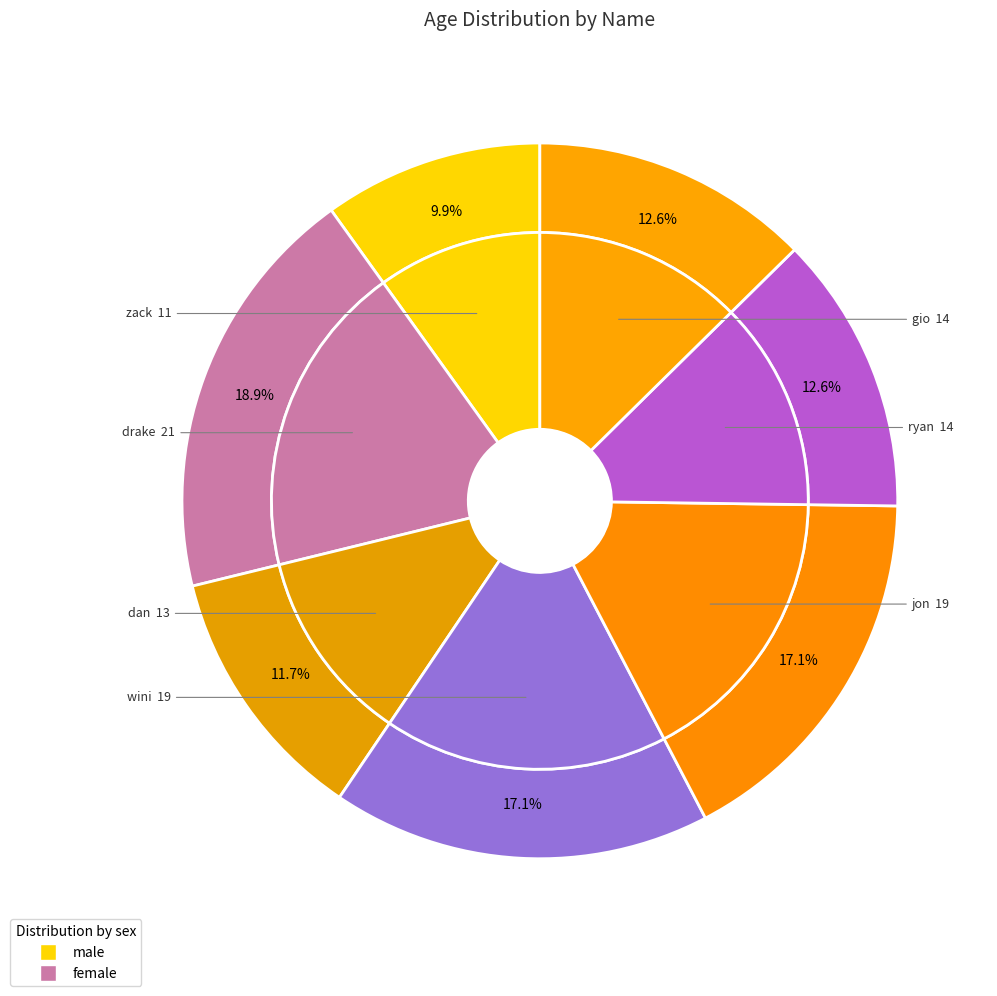

Is jon the majority of the pie?

No